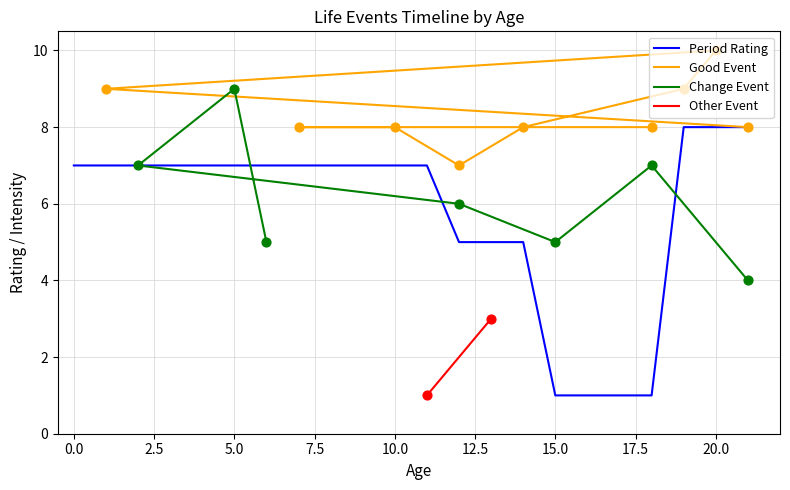

What is the change in value from 0 to 21?

+1